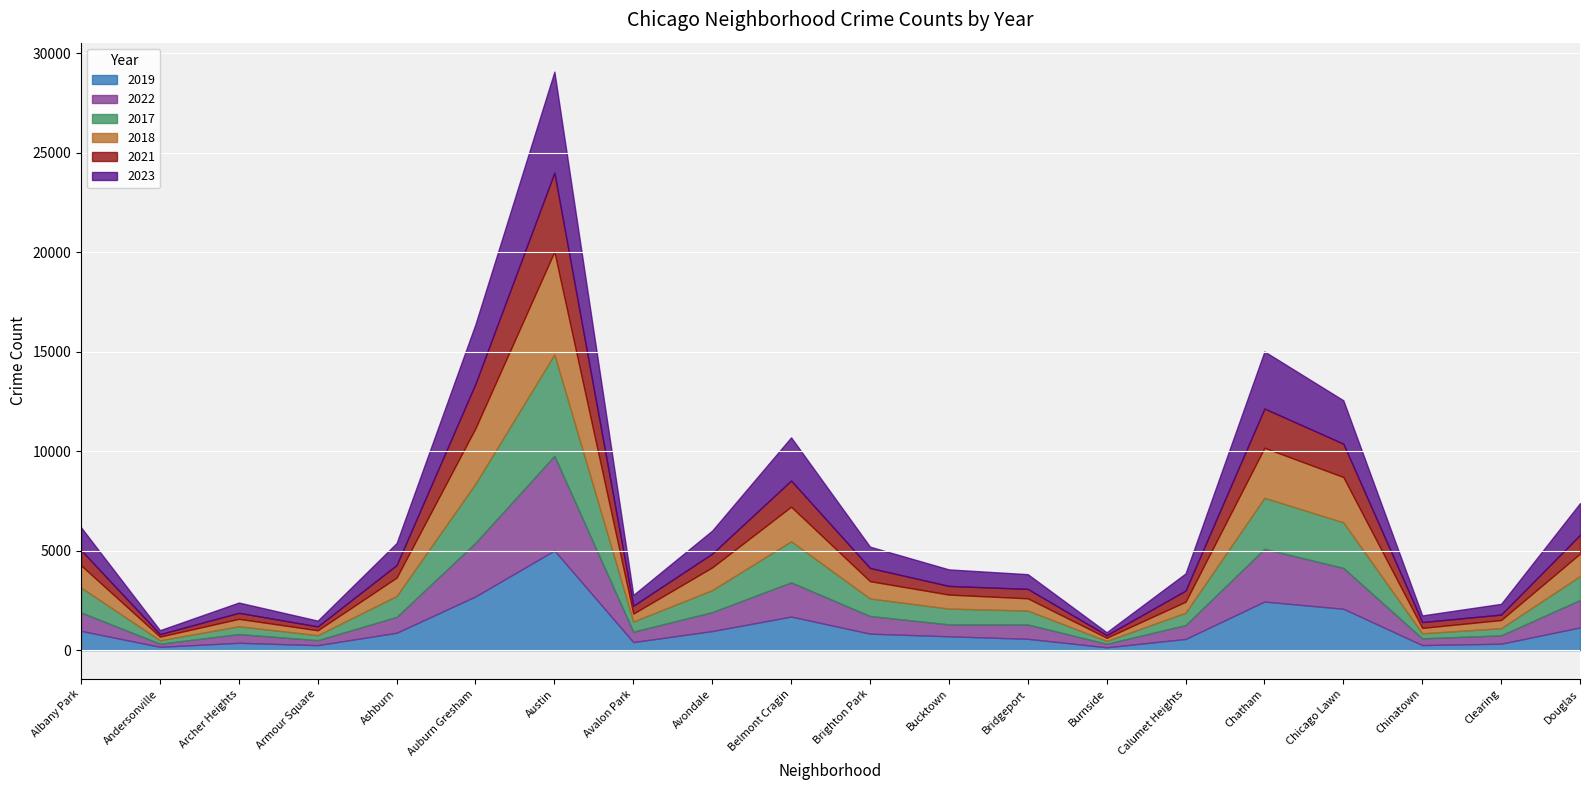

Count the number of categories in the chart.

20